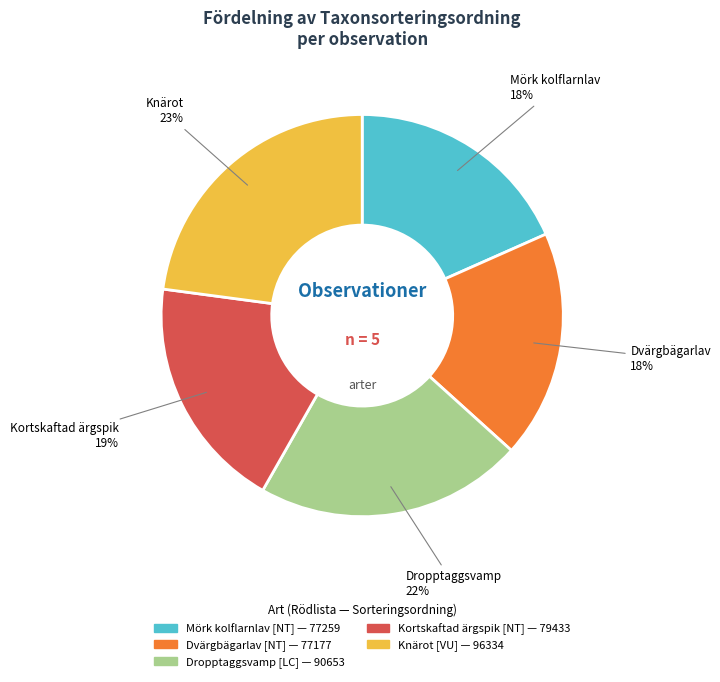

Is there a majority slice in this chart?

No